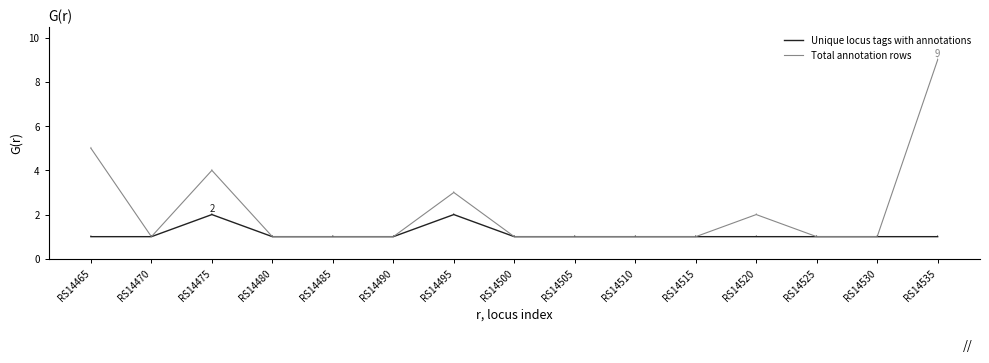

Which series changed the most between RS14465 and RS14510?

Total annotation rows